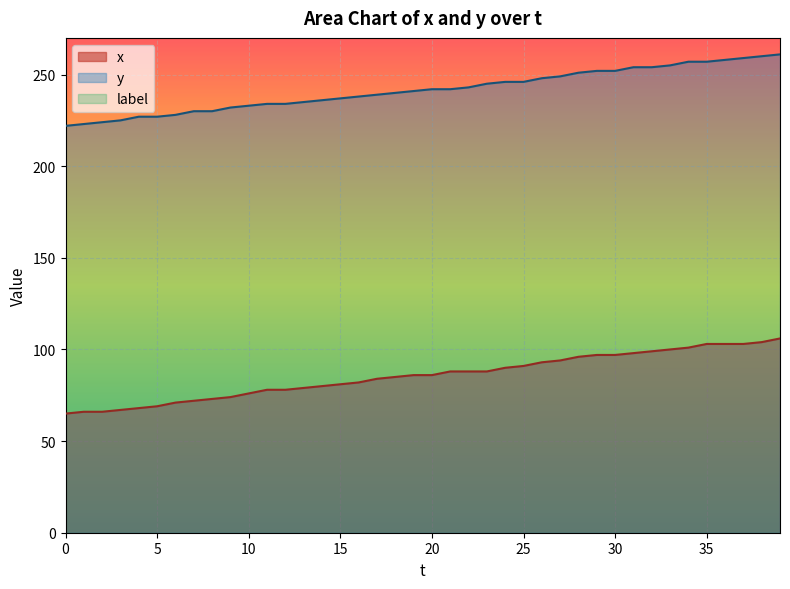

Reading right to left, what are all the values shown in this chart?

x: 106	104	103	103	103	101	100	99	98	97	97	96	94	93	91	90	88	88	88	86	86	85	84	82	81	80	79	78	78	76	74	73	72	71	69	68	67	66	66	65
y: 261	260	259	258	257	257	255	254	254	252	252	251	249	248	246	246	245	243	242	242	241	240	239	238	237	236	235	234	234	233	232	230	230	228	227	227	225	224	223	222